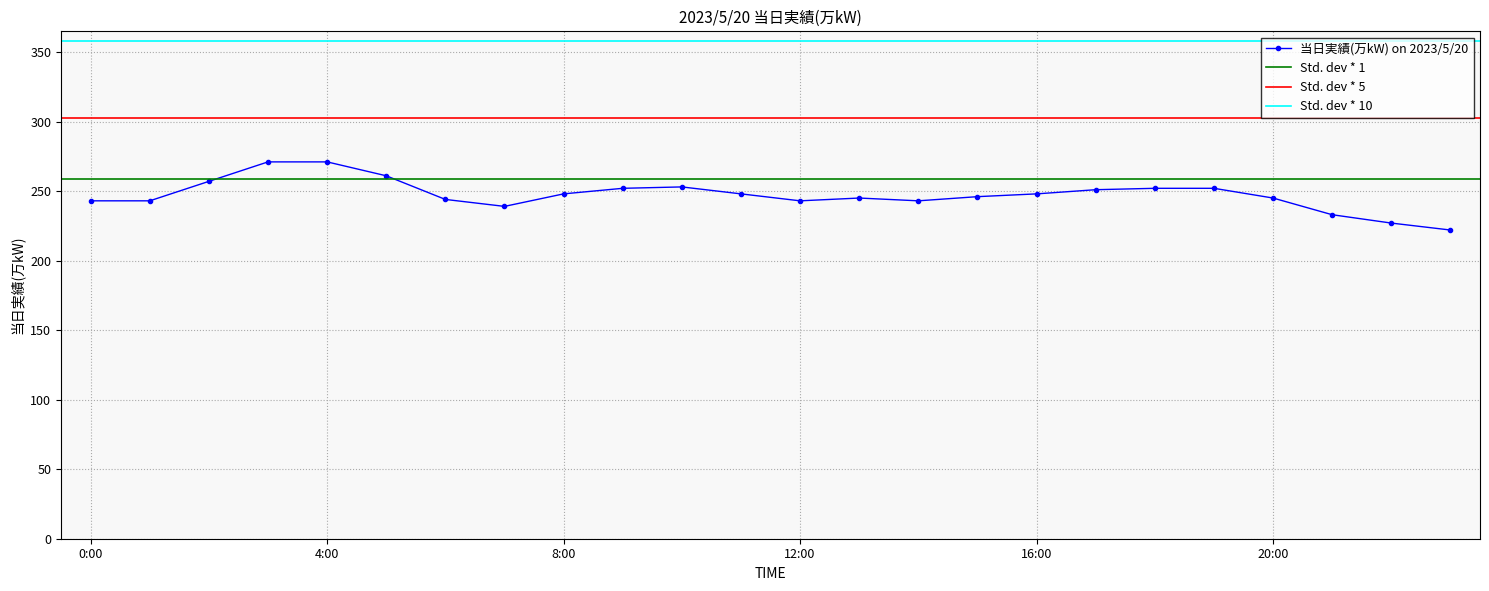

Does the chart have visible grid lines?

Yes